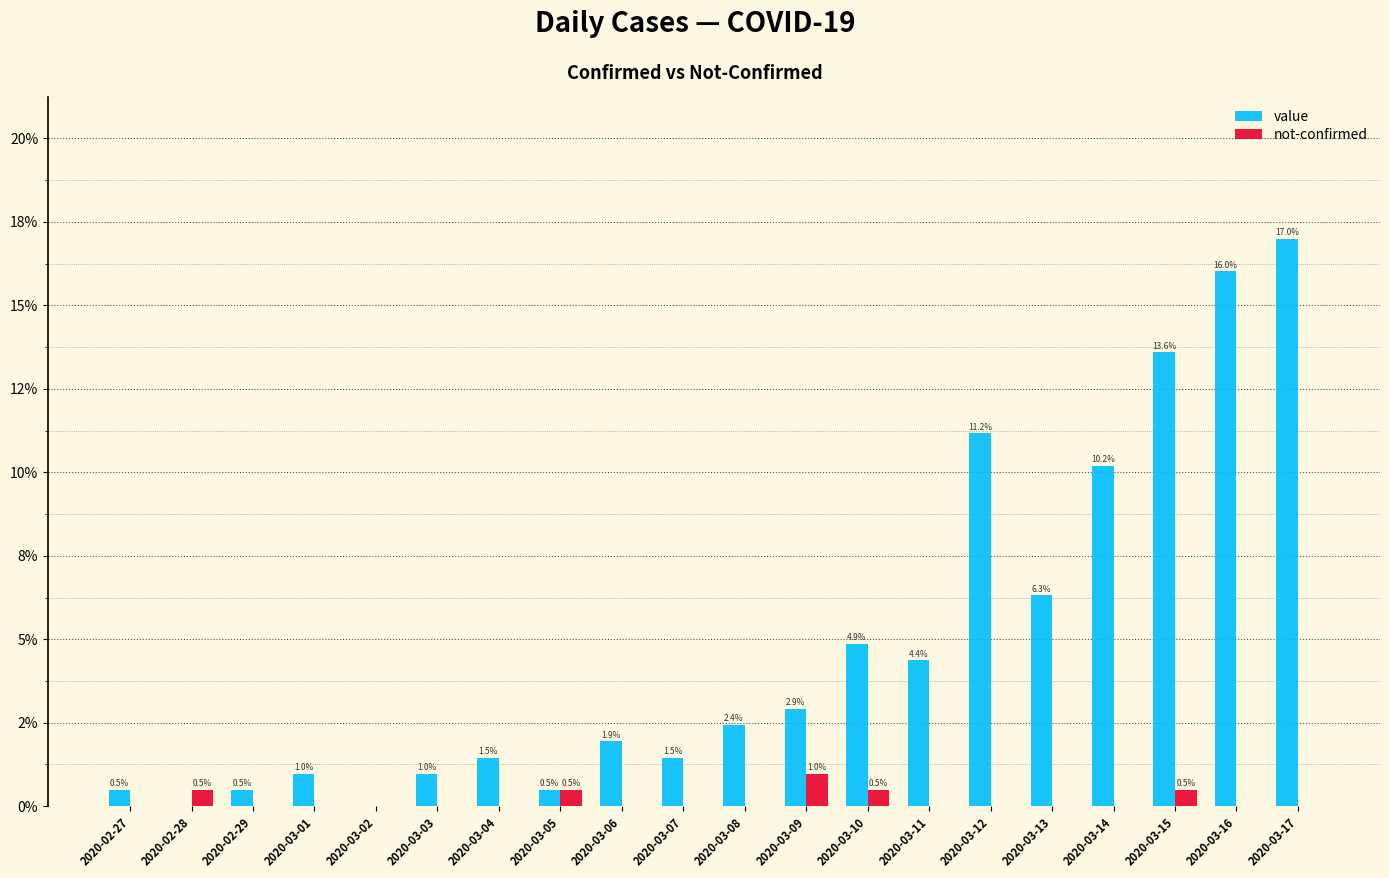

Which series changed the most between 2020-03-06 and 2020-03-16?

value